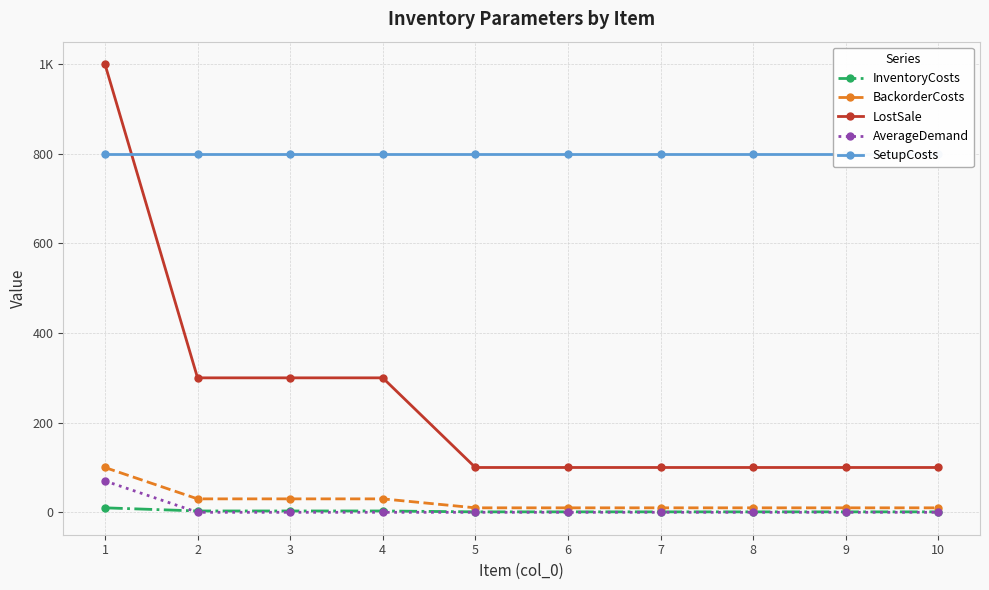

How many lines are shown in the chart?

5